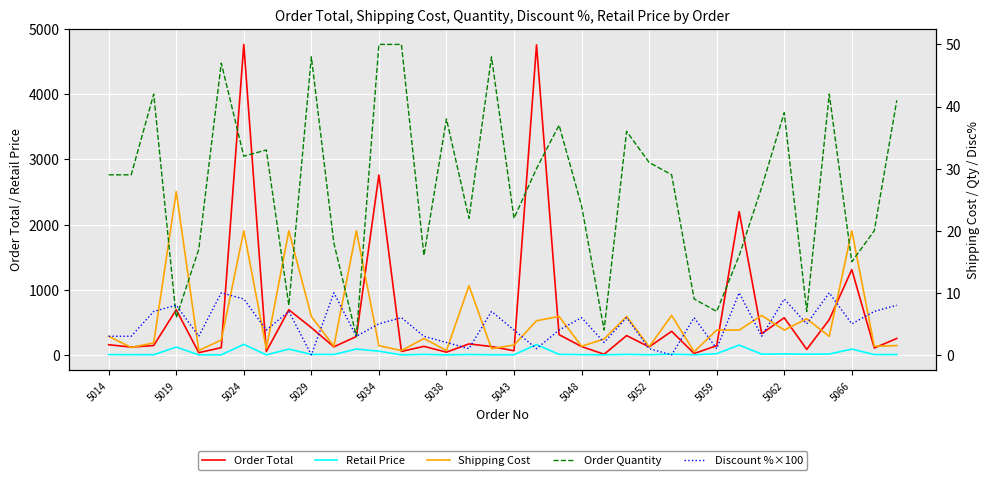

What is the highest value of the Order Total series?

4764.5